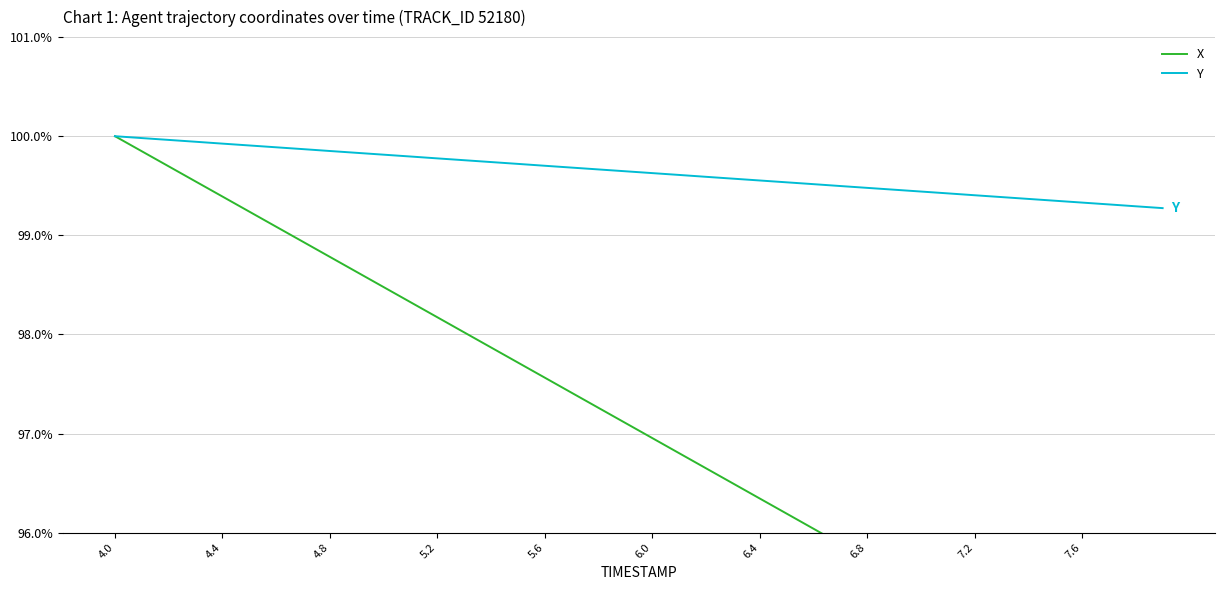

Which series has the widest spread of values?

X